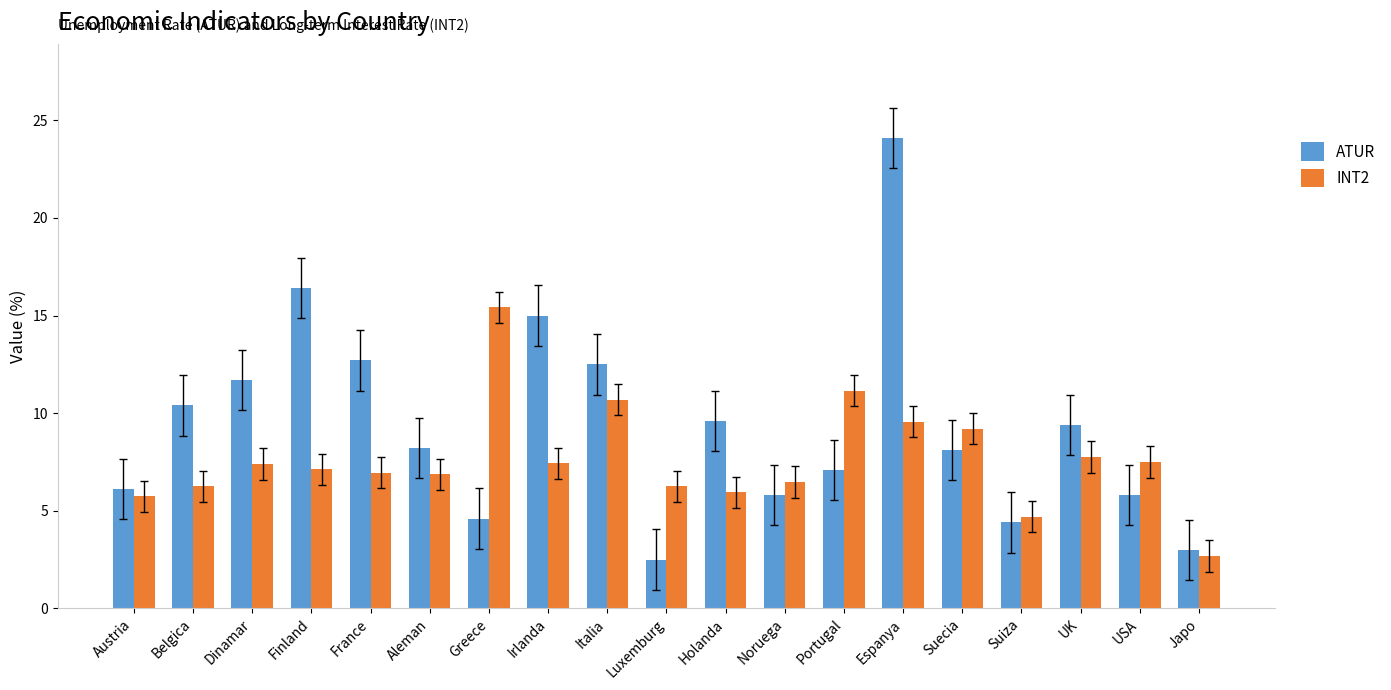

At Austria, list the series in order from smallest to largest.

INT2, ATUR